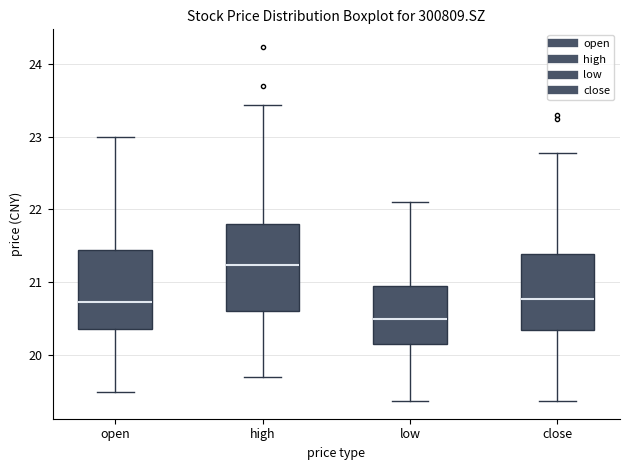

Reading left to right, read every box against the y-axis: the position of its median line, the range the box covers, and the ends of its whiskers. The values are not printed on the chart, so give them approximately, as read against the axis.

open: median 20.7, box 20.4 to 21.4, whiskers 19.5 to 23.0
high: median 21.2, box 20.6 to 21.8, whiskers 19.7 to 23.4
low: median 20.5, box 20.2 to 21.0, whiskers 19.4 to 22.1
close: median 20.8, box 20.3 to 21.4, whiskers 19.4 to 22.8